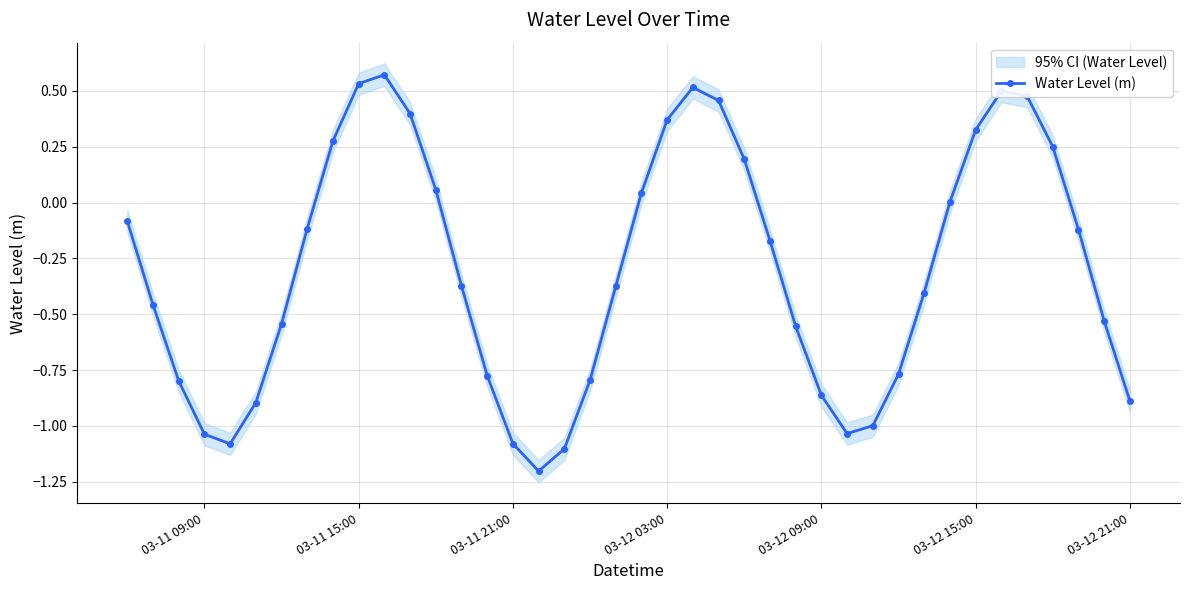

What is the minimum value for Water Level (m)?

-1.2